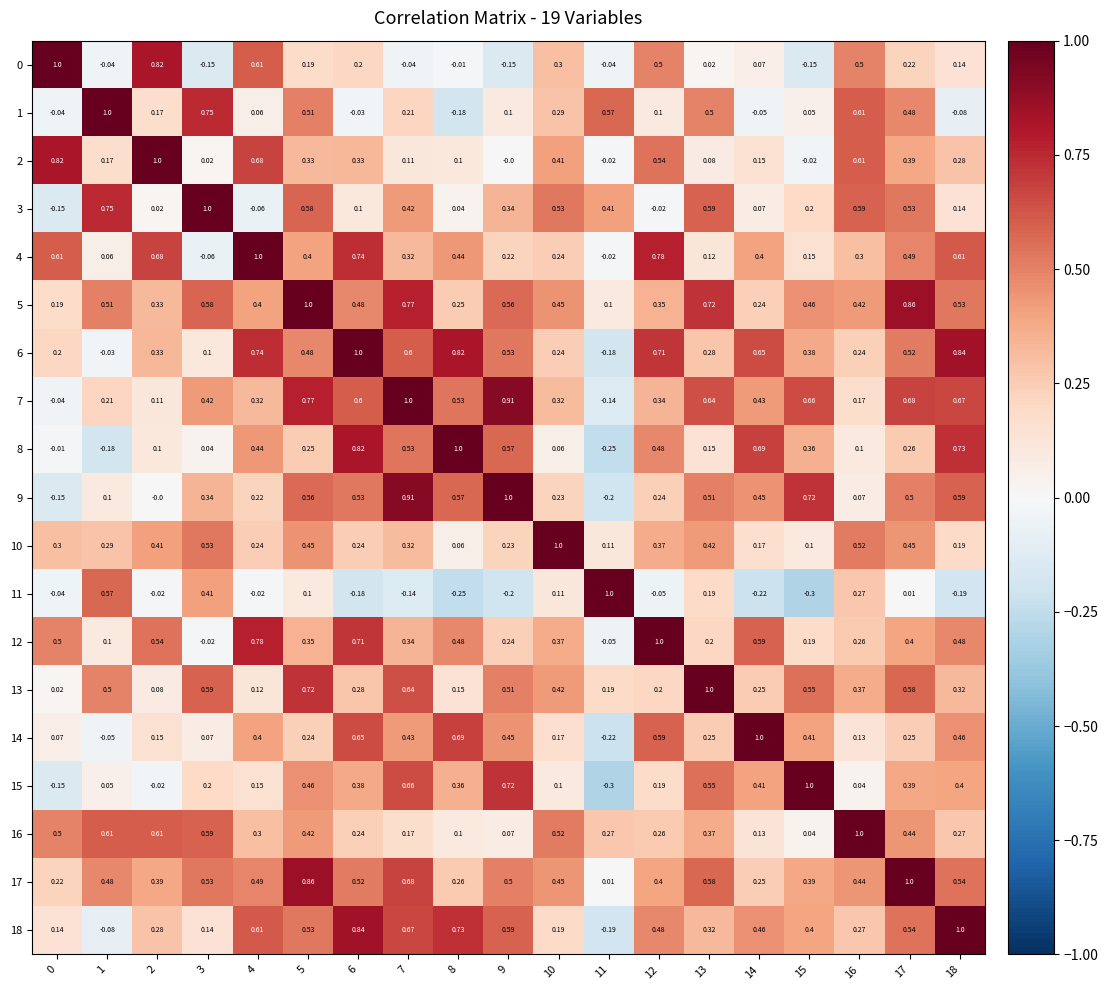

How many categories are shown in the chart?

19